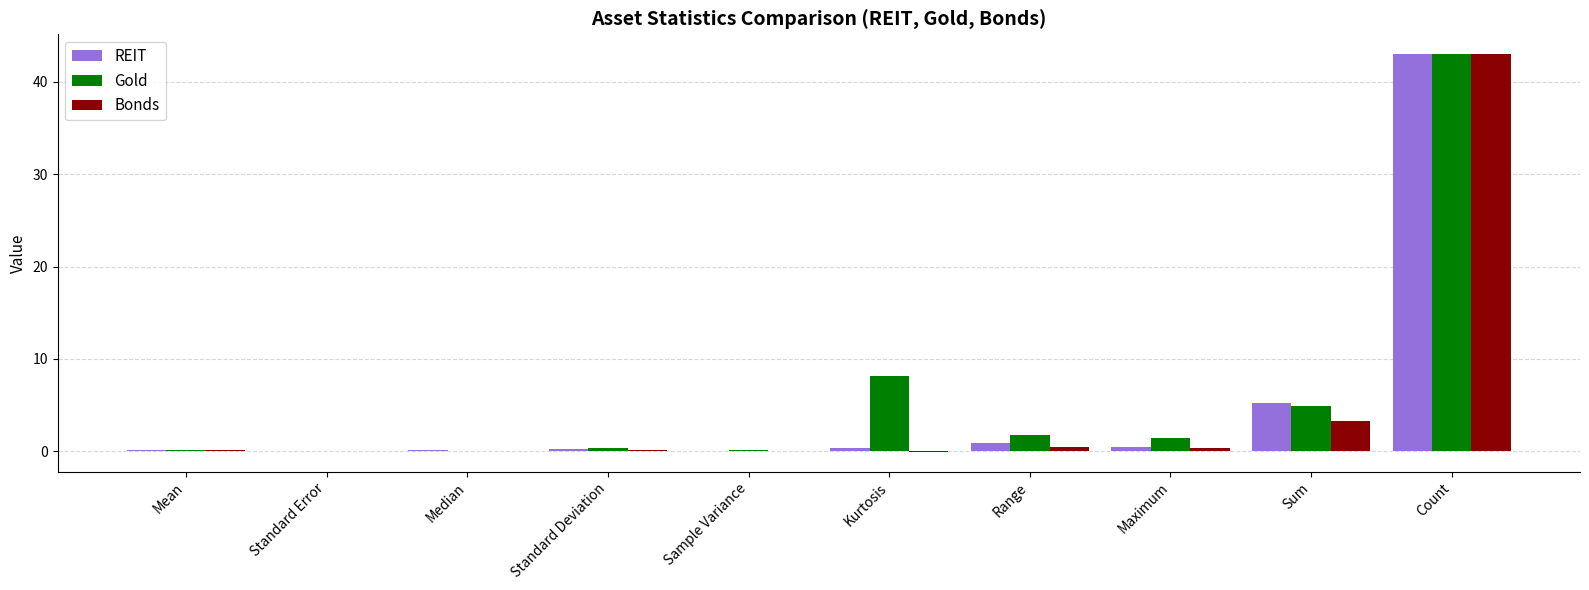

What are all the series names shown in the legend?

REIT, Gold, Bonds